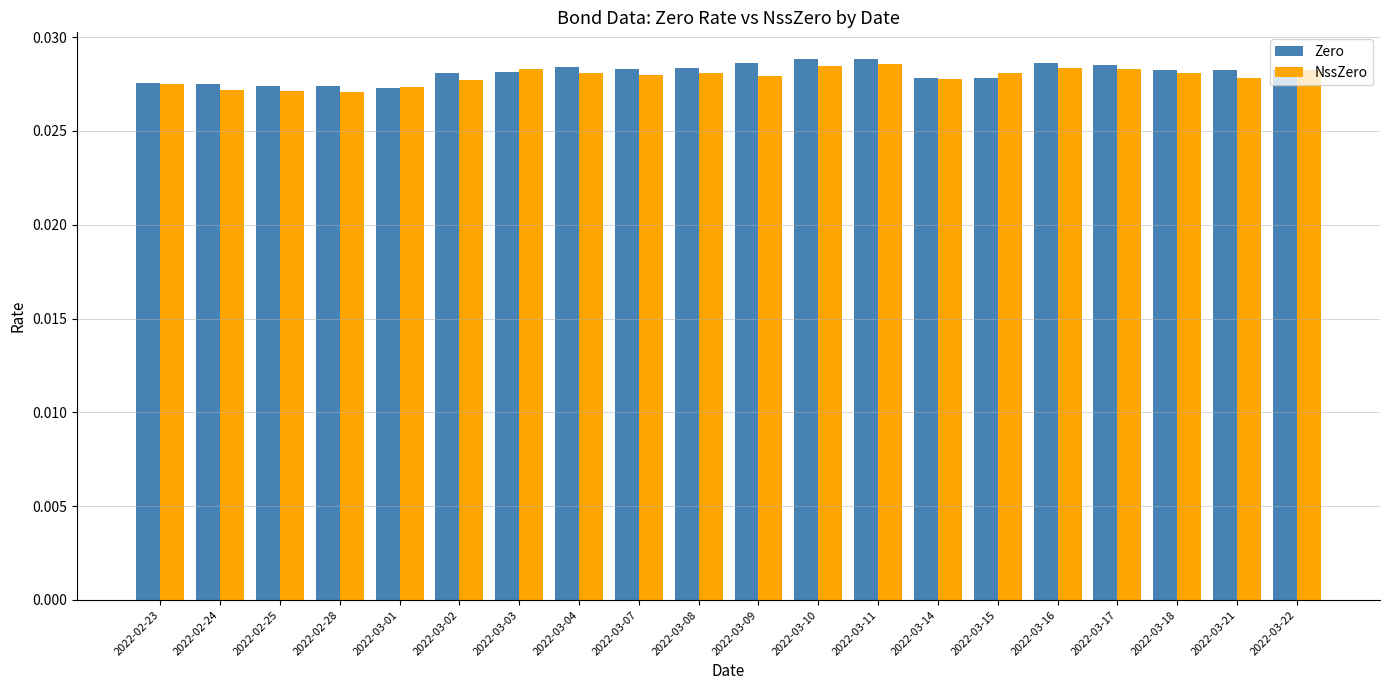

Count the NssZero values in the range 0 to 1.

20